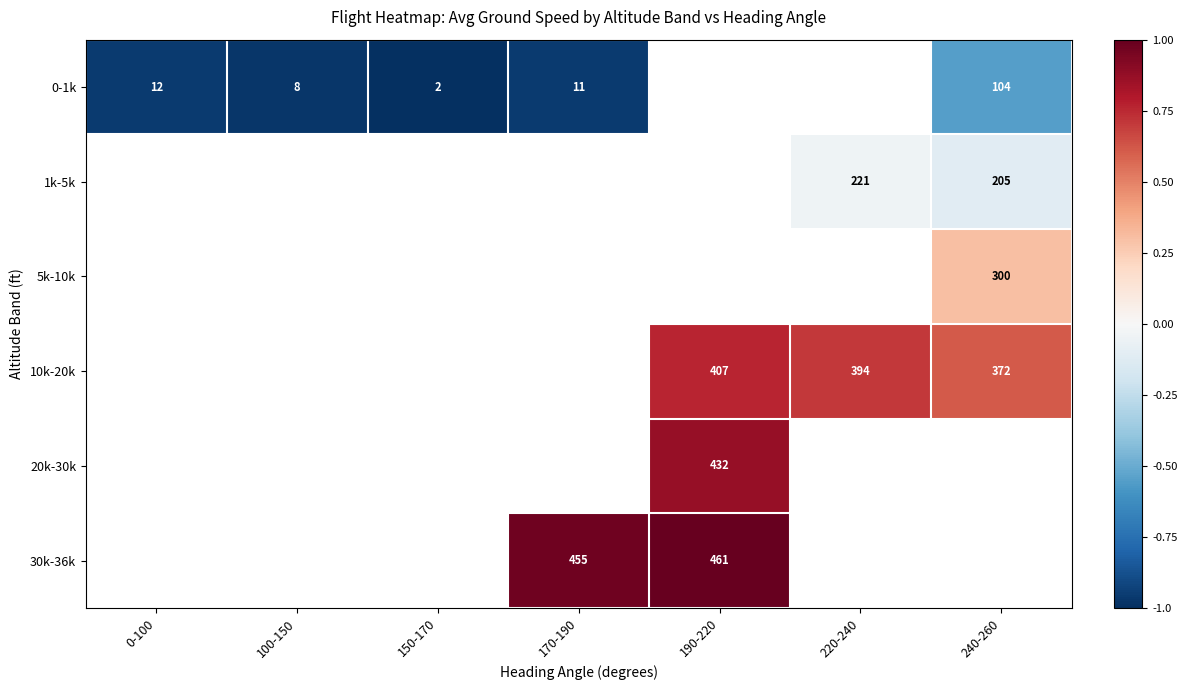

How many categories are shown in the chart?

7